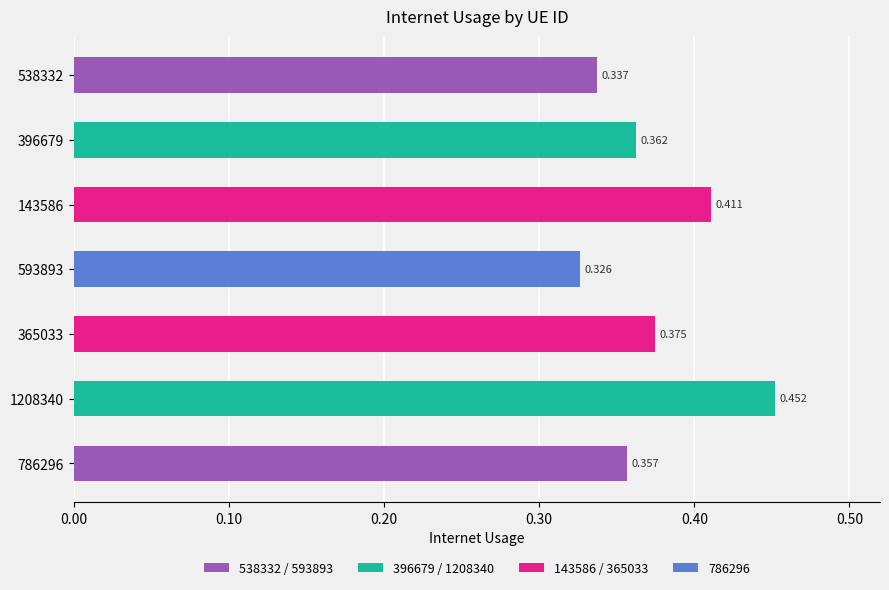

List the labels in order of value, largest first.

1208340, 143586, 365033, 396679, 786296, 538332, 593893